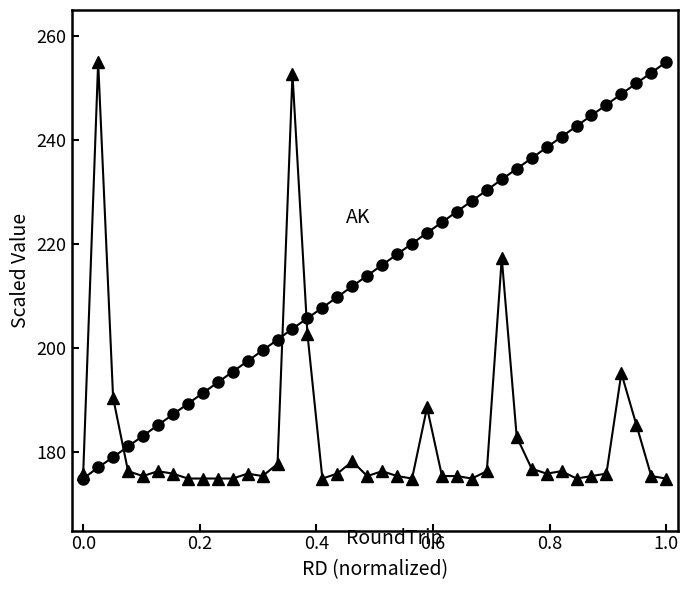

What is the greatest value displayed?

255.0